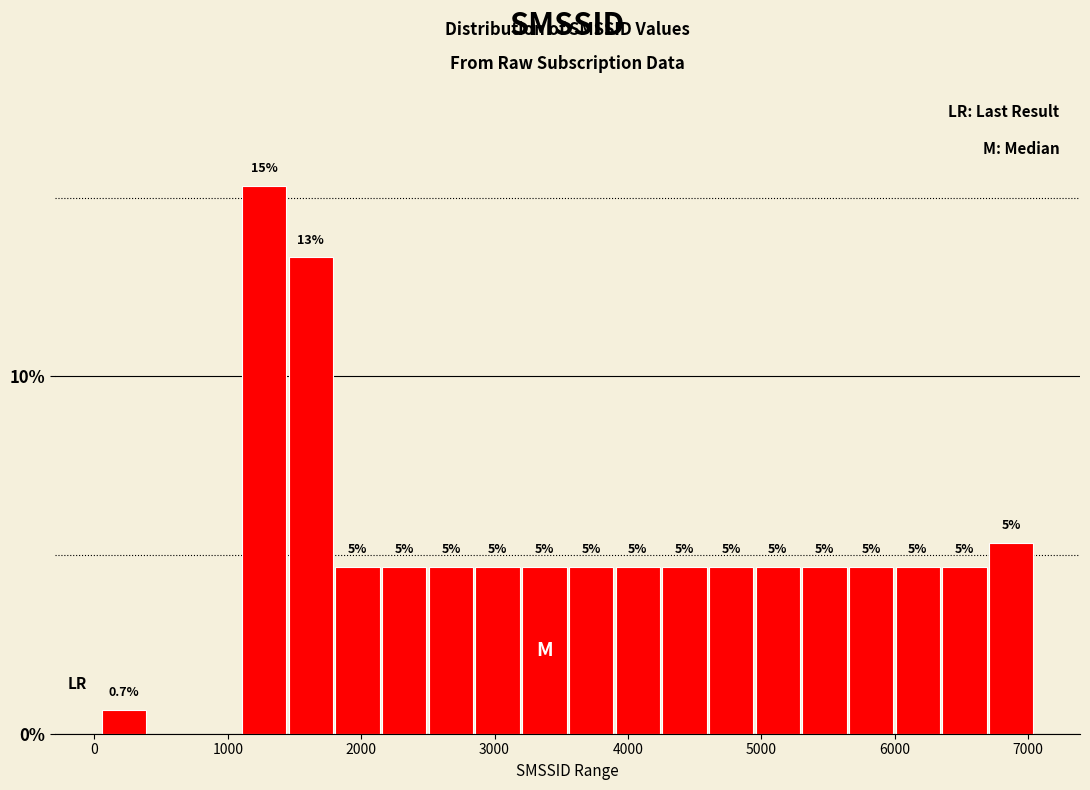

Read against the x-axis, roughly where is the centre of the tallest bar?

1300